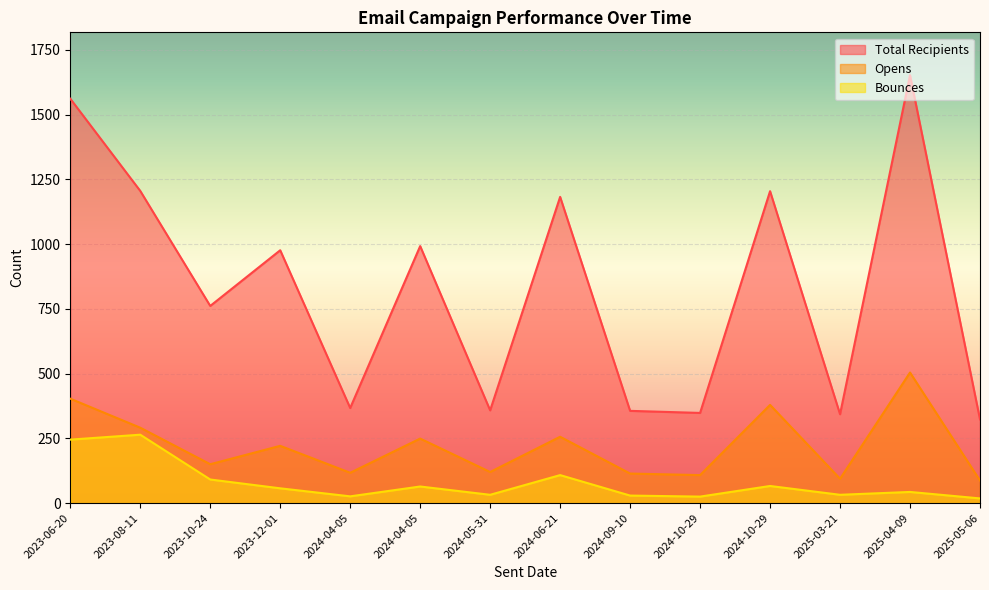

What is the difference between the maximum and minimum values in the Total Recipients series?

1329